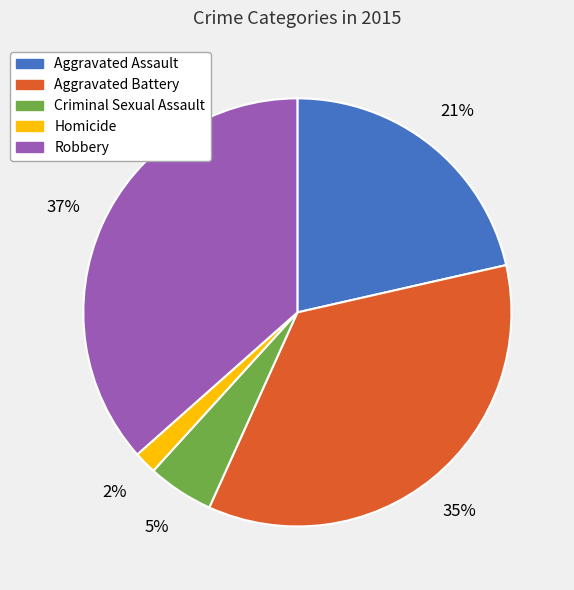

Which slice is the smallest?

Homicide